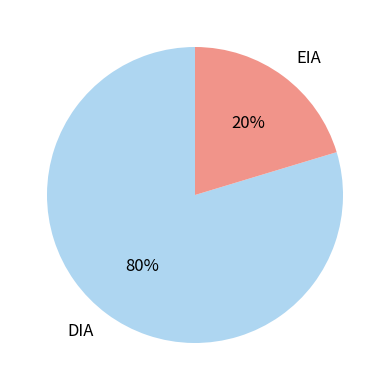

Count the number of slices in the pie.

2